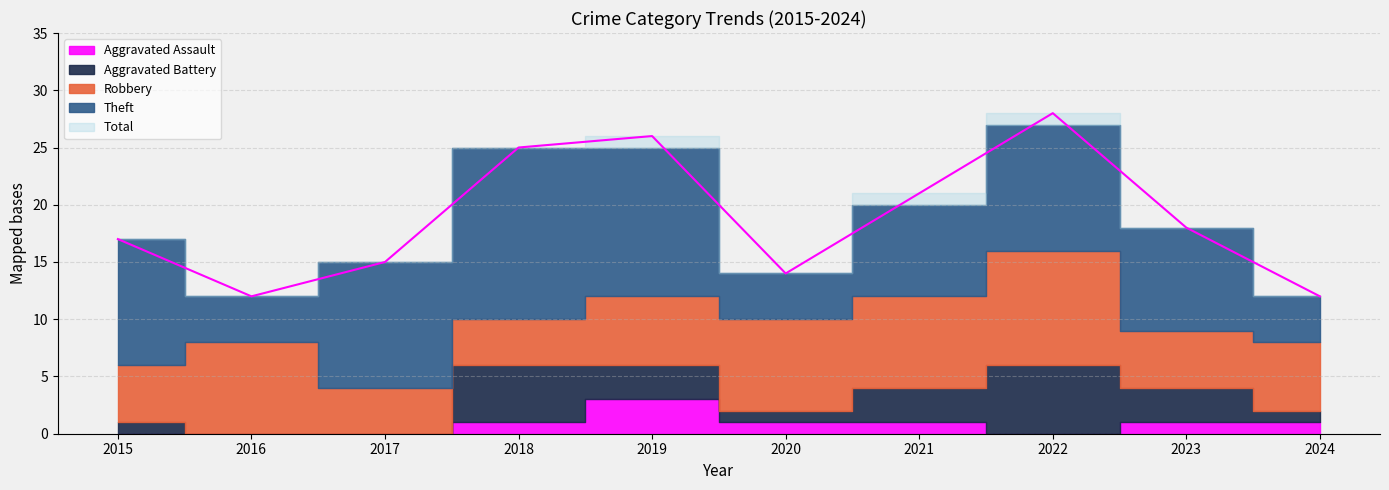

Reading left to right, what are all the values shown in this chart?

Robbery: 5	8	4	4	6	8	8	10	5	6
Theft: 11	4	11	15	13	4	8	11	9	4
Aggravated Battery: 1	0	0	5	3	1	3	6	3	1
Aggravated Assault: 0	0	0	1	3	1	1	0	1	1
Total: 17	12	15	25	26	14	21	28	18	12